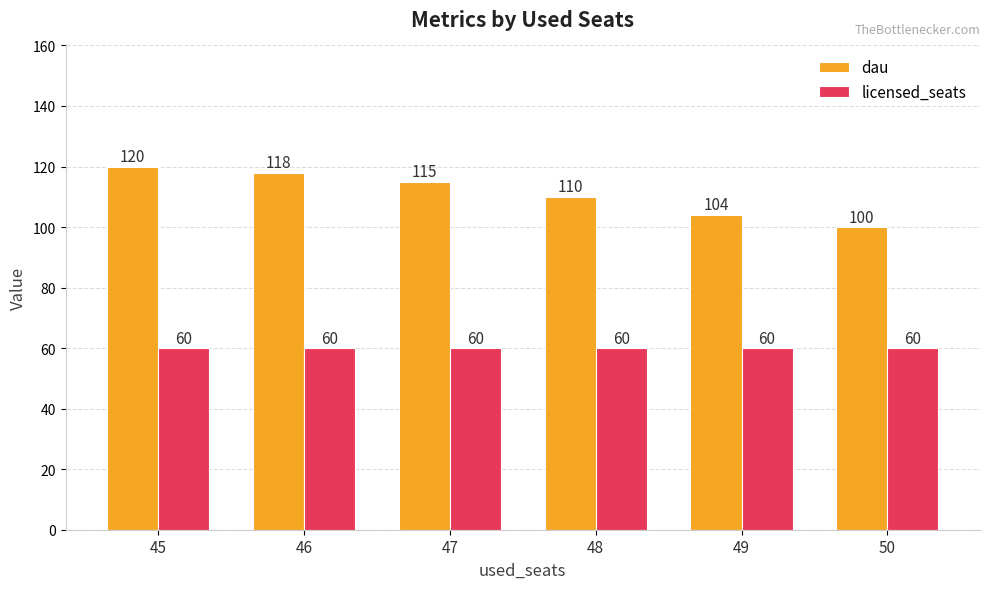

List the series in order of their overall mean, lowest first.

licensed_seats, dau